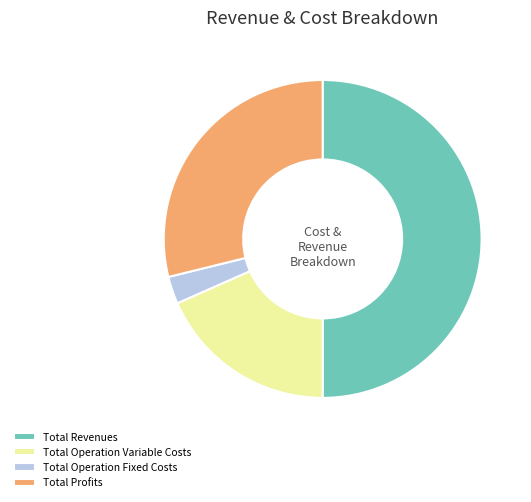

Which has a higher value, Total Operation Fixed Costs or Total Profits?

Total Profits